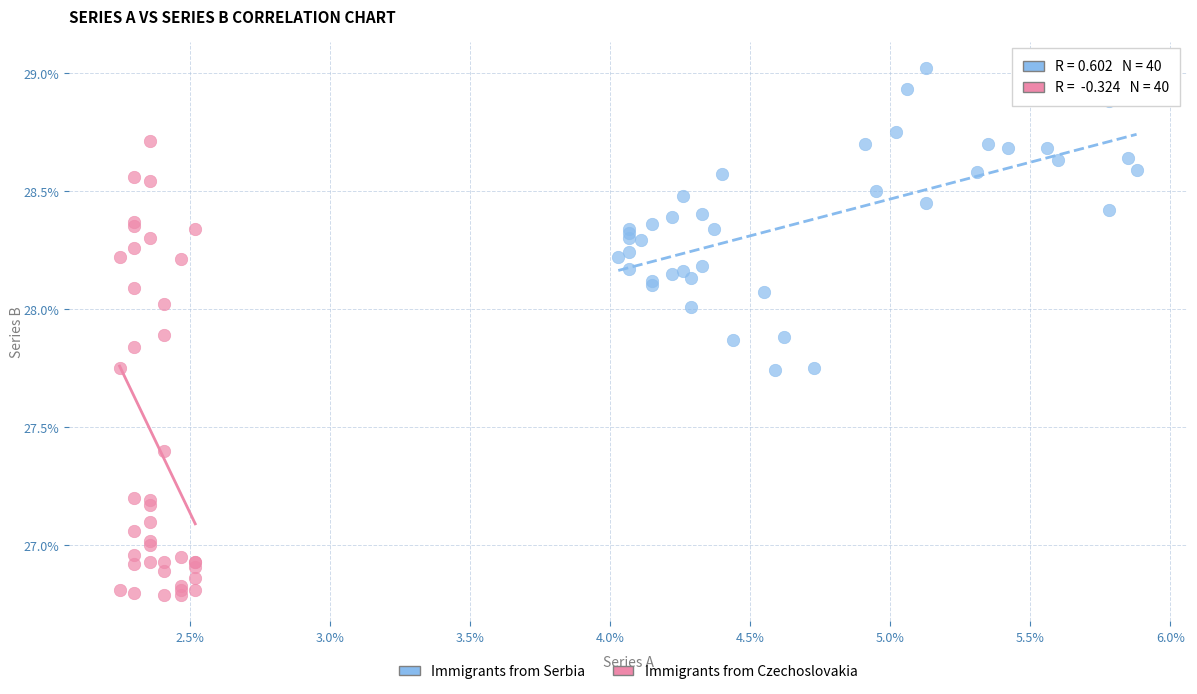

Which series contains the lowest Y value?

Immigrants from Czechoslovakia